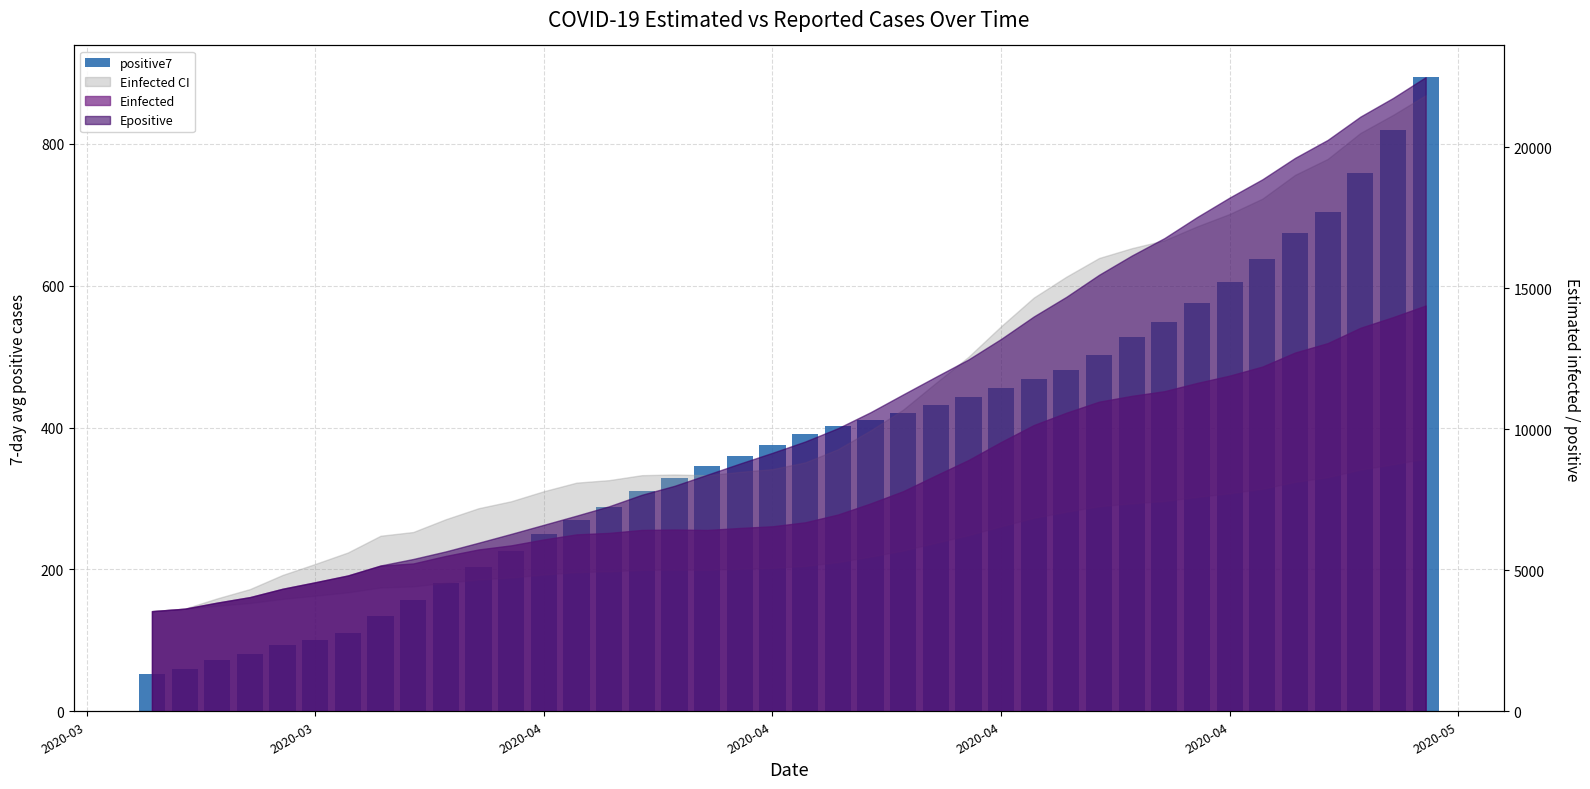

How many data points are above 390?

20